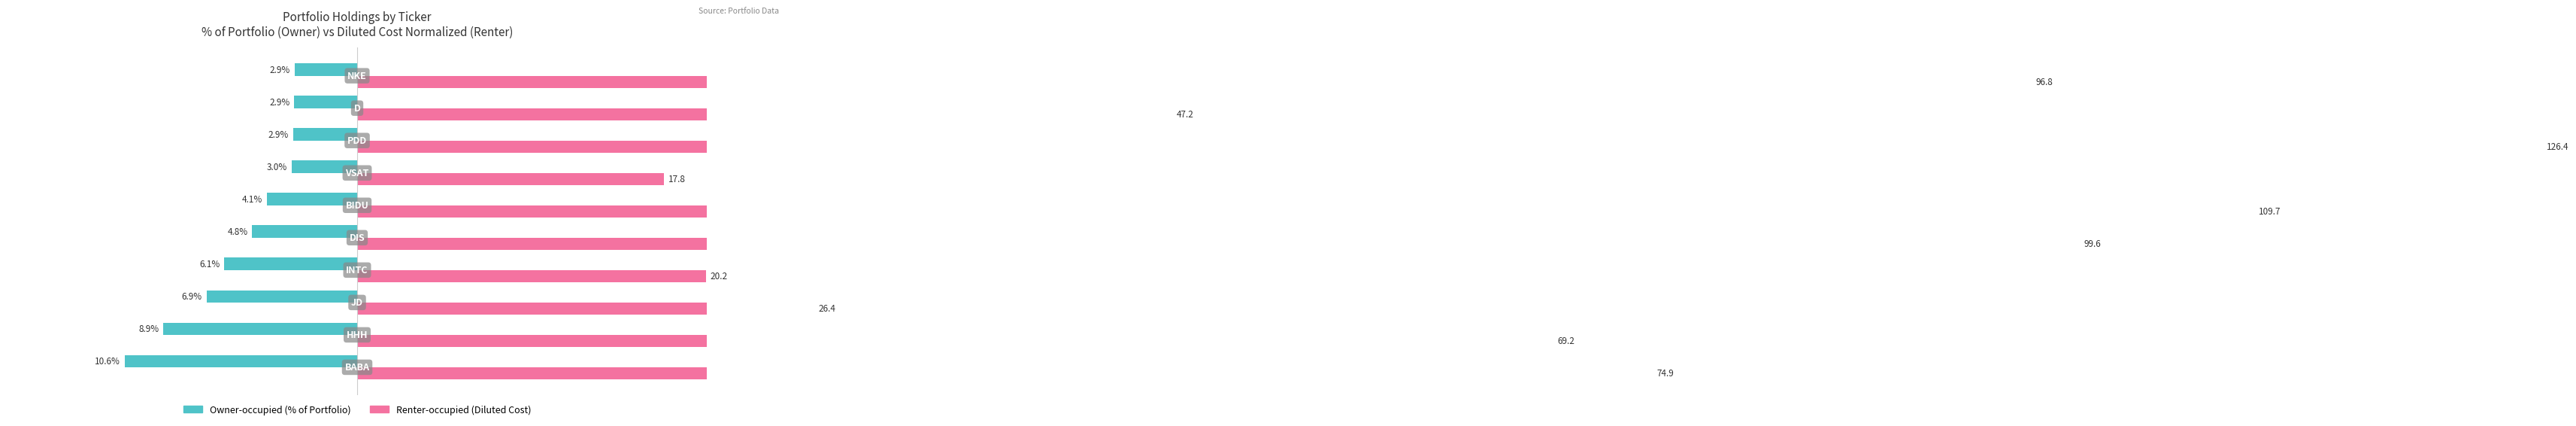

The value of Renter-occupied (Diluted Cost, normalized) at 6 is 0.1. True or false?

False